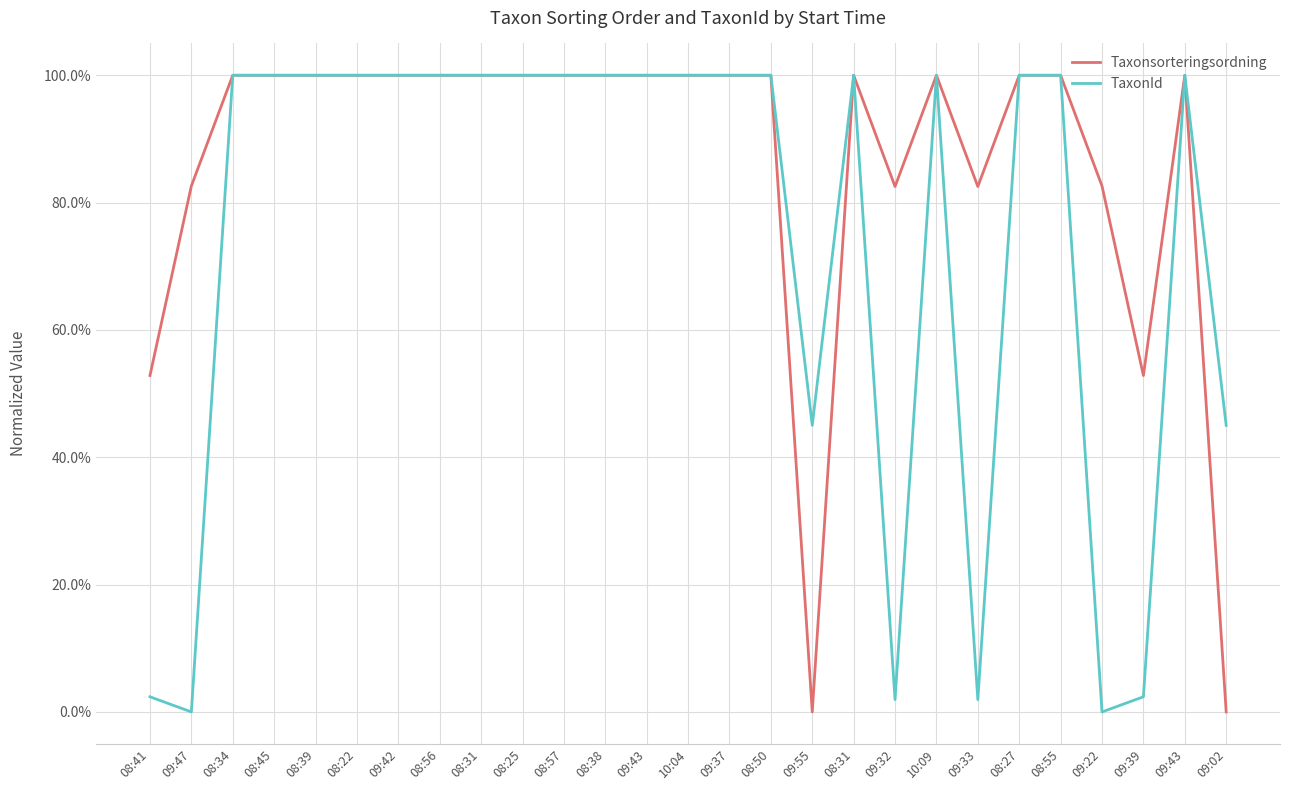

Is this an area chart (filled region under the line)?

No